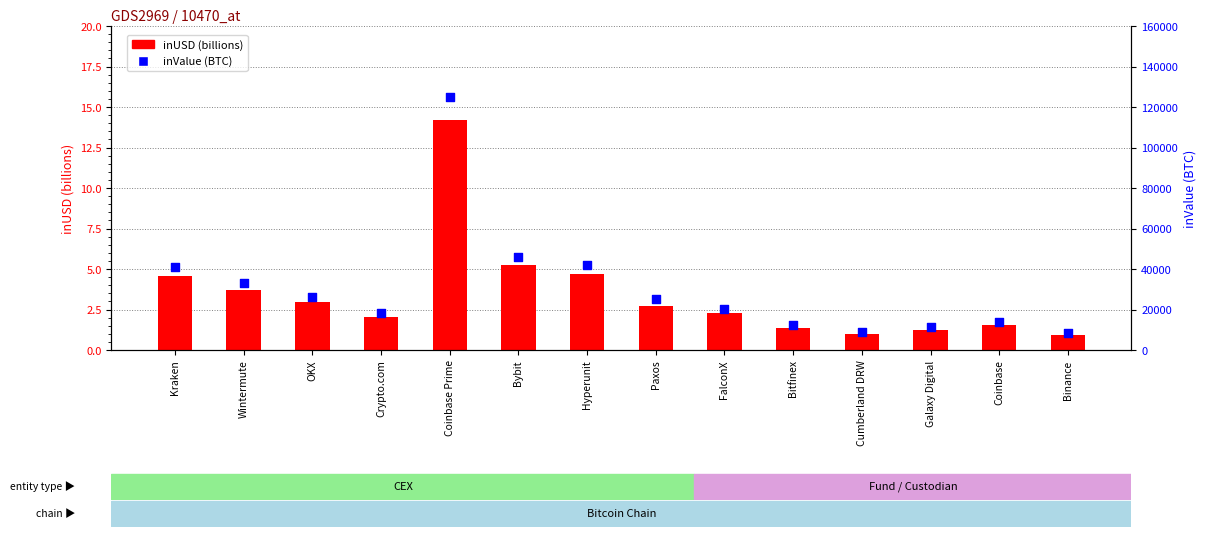

Which series has the largest total across all categories?

inValue (BTC)